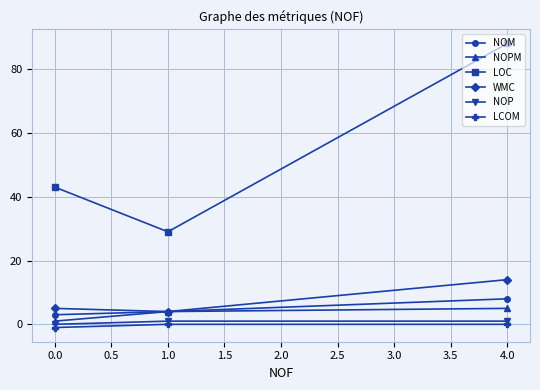

Which series changed the most between 0.0 and 1.0?

LOC